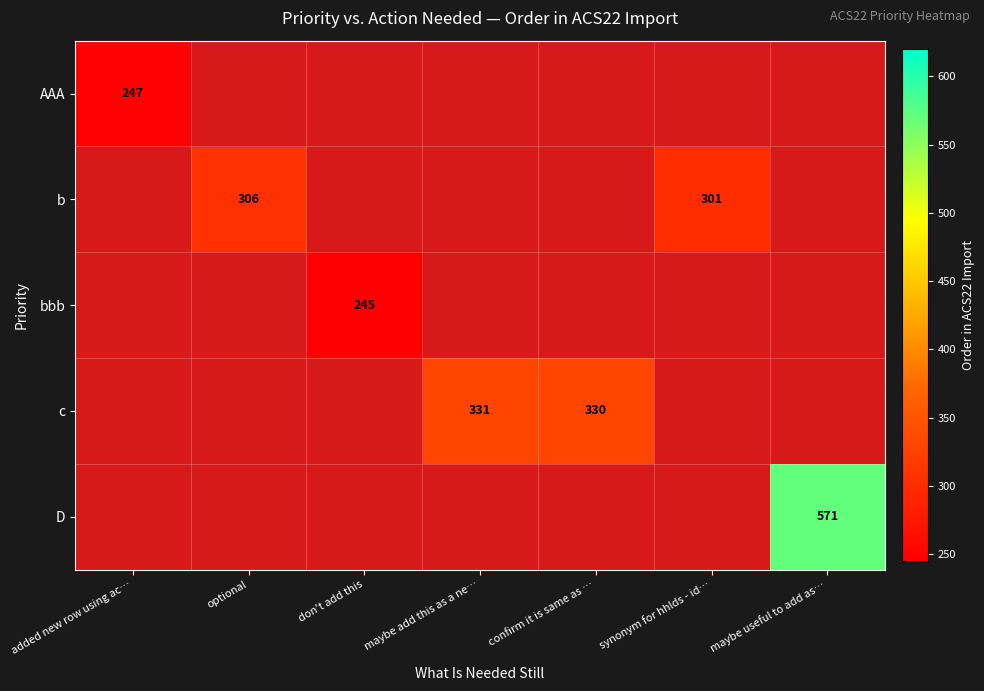

True or false: bbb has a value of 96 at don't add this.

False